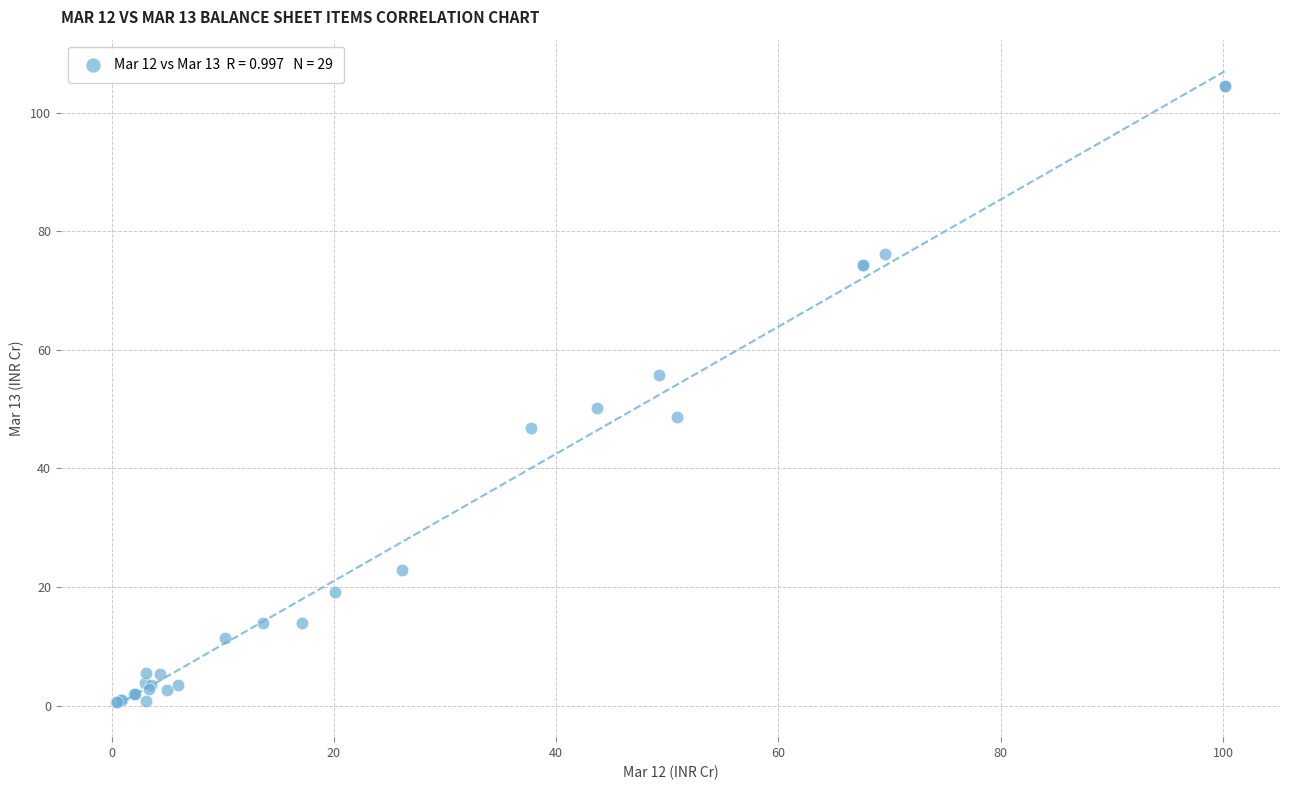

What Y value in the scatter plot is closest to 52?

50.3